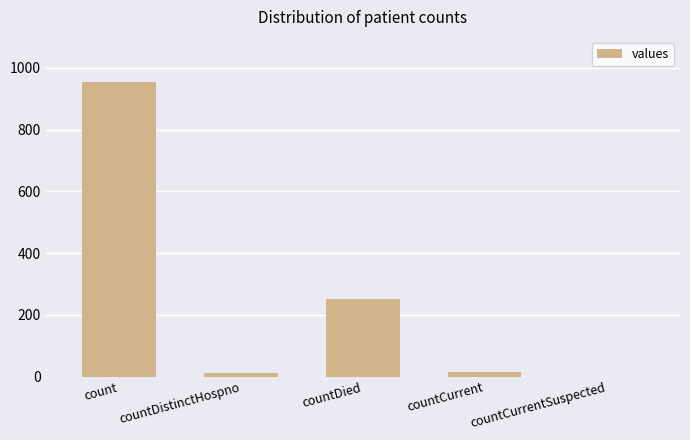

Between countCurrent and count, which is larger?

count